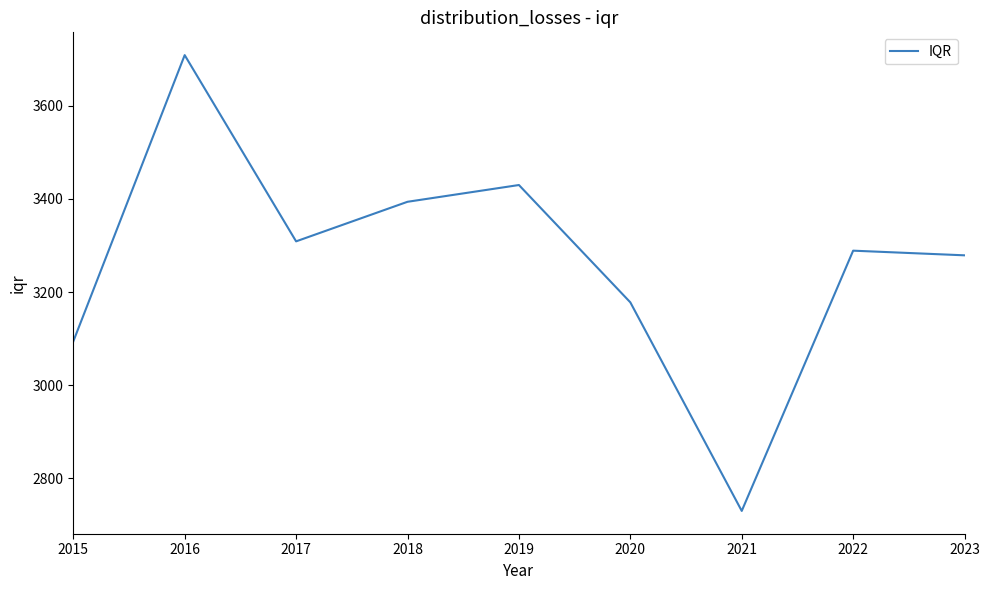

Reading left to right, list all the values displayed in this chart.

3094	3709	3309	3394	3430	3178	2730	3289	3279